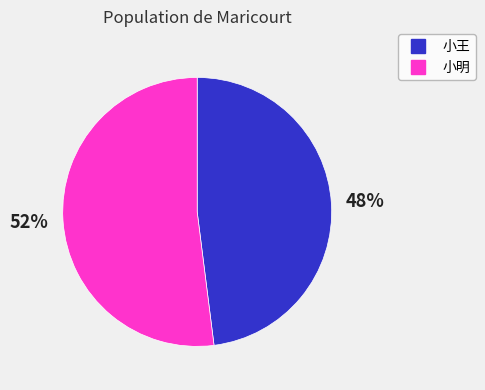

Combined, do 小明 and 小王 account for over 50%?

Yes